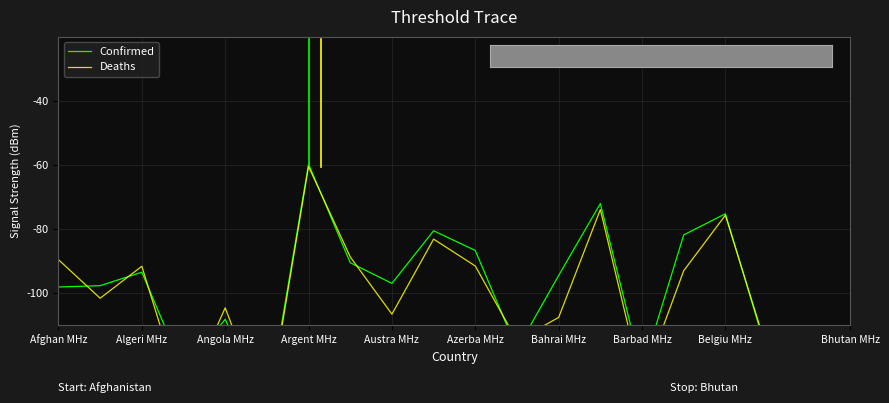

Between which two adjacent categories do Confirmed and Deaths first intersect?

Afghan MHz and Algeri MHz